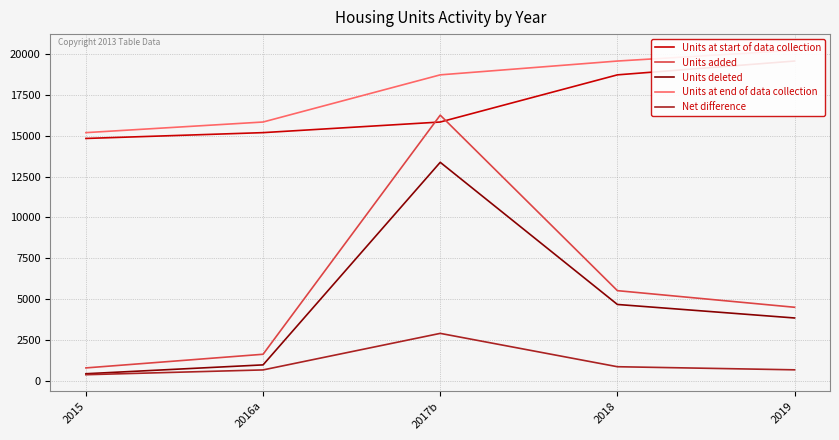

Reading left to right, transcribe all the data shown in this chart.

Units at start of data collection: 2015=14845	2016a=15202	2017b=15853	2018=18745	2019=19592
Units added: 2015=774	2016a=1611	2017b=16274	2018=5512	2019=4493
Units deleted: 2015=417	2016a=960	2017b=13382	2018=4665	2019=3836
Units at end of data collection: 2015=15202	2016a=15853	2017b=18745	2018=19592	2019=20249
Net difference: 2015=357	2016a=651	2017b=2892	2018=847	2019=657